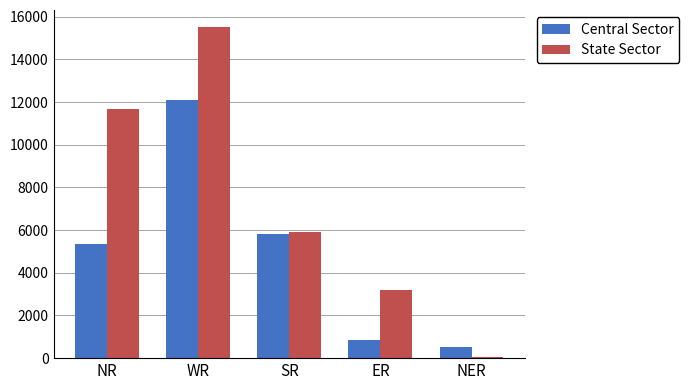

At how many categories does at least one series exceed 7817?

2